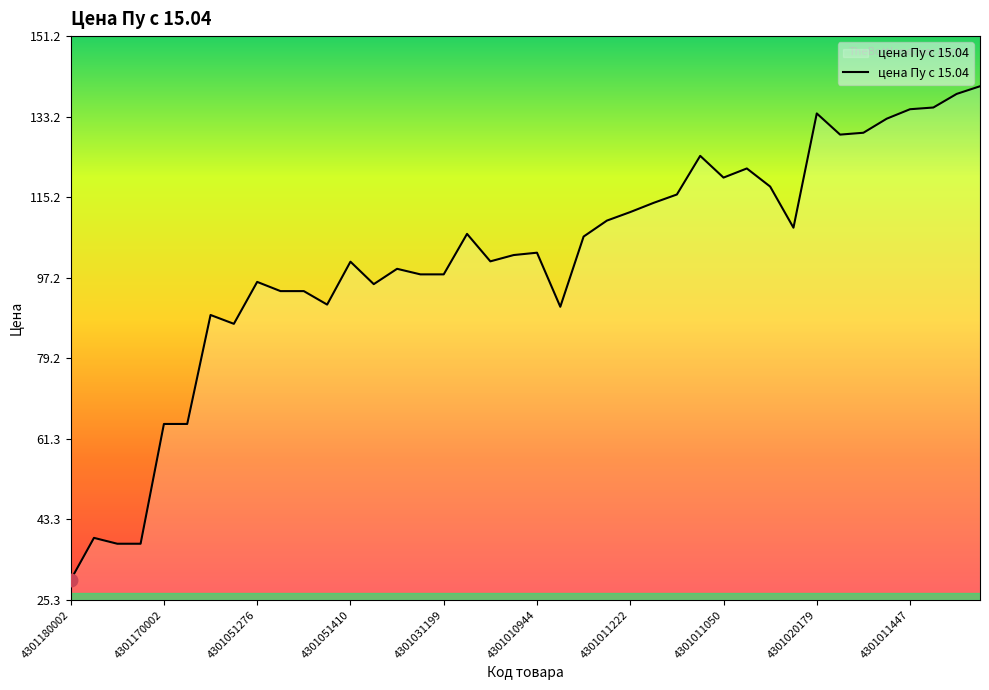

What is the difference between the maximum and minimum values?

110.3